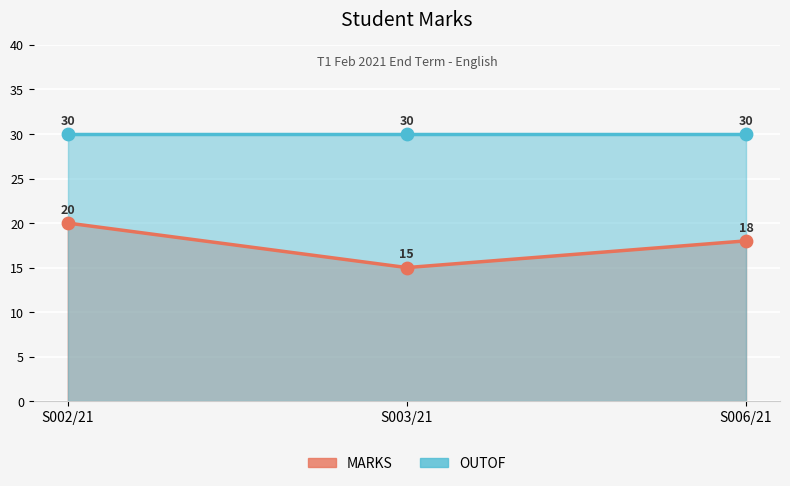

Approximately how many times larger is the value at S006/21 compared to S003/21?

1.2